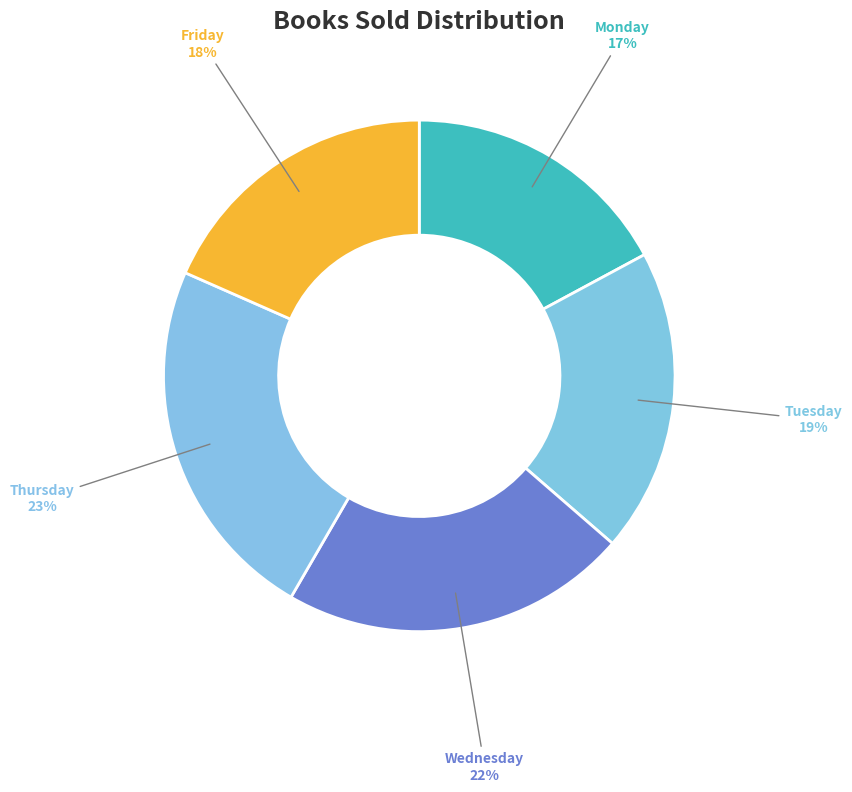

To the nearest percent, what is the combined percentage of Tuesday and Thursday?

42%